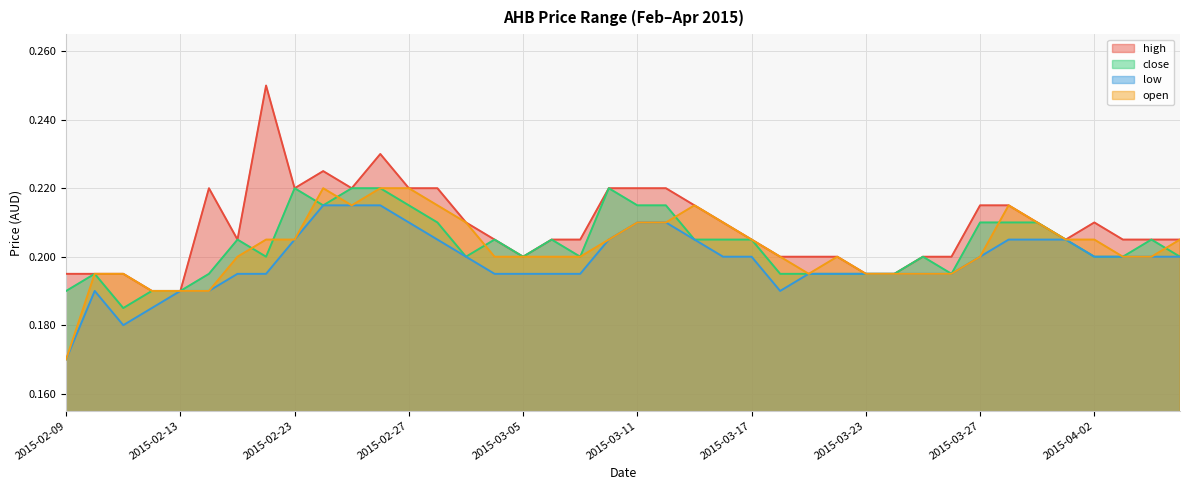

Which series changed the most between 2015-03-30 and 2015-04-03?

open